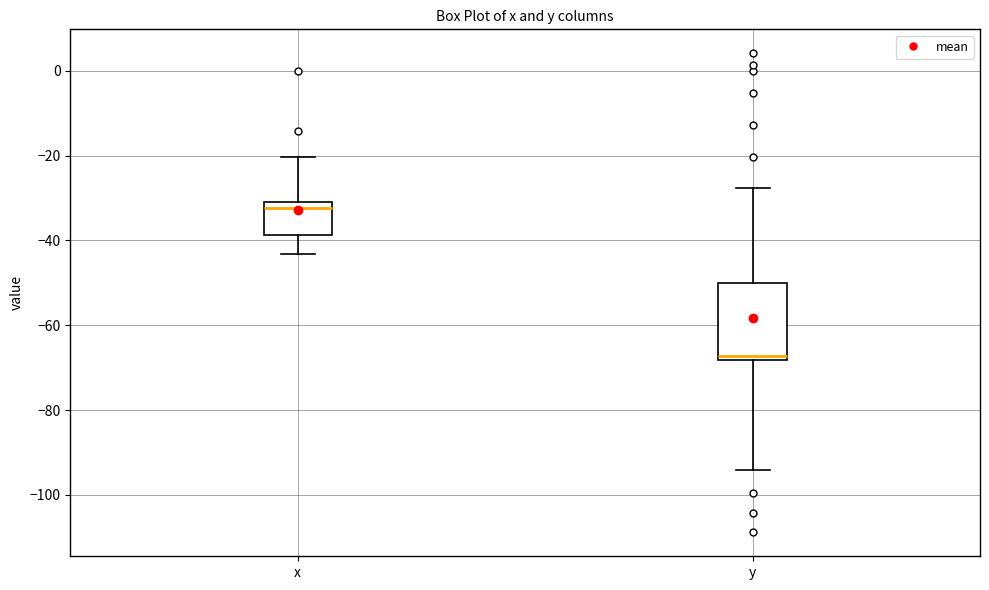

Reading left to right, read every box against the y-axis: the position of its median line, the range the box covers, and the ends of its whiskers. The values are not printed on the chart, so give them approximately, as read against the axis.

x: median -32, box -38 to -30, whiskers -44 to -20
y: median -68 (just above the box's lower edge), box -68 to -50, whiskers -94 to -28